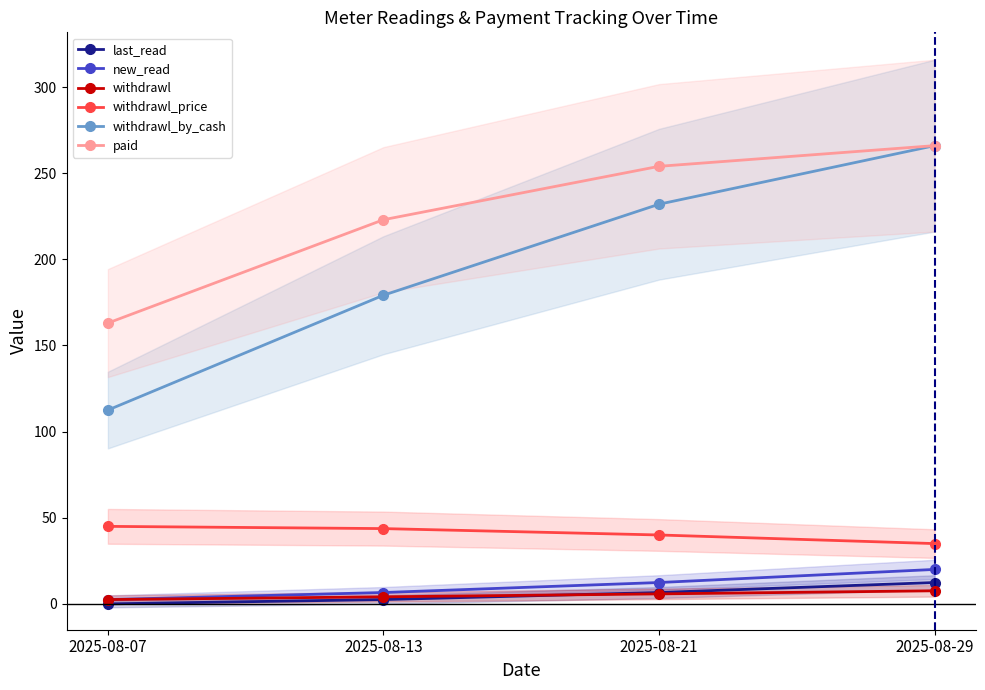

How many series are shown in this chart?

6